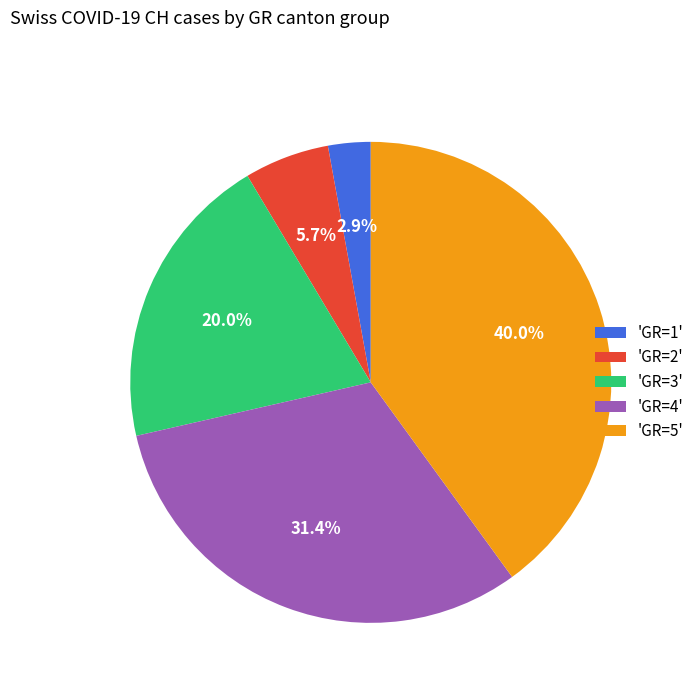

Is there a majority slice in this chart?

No